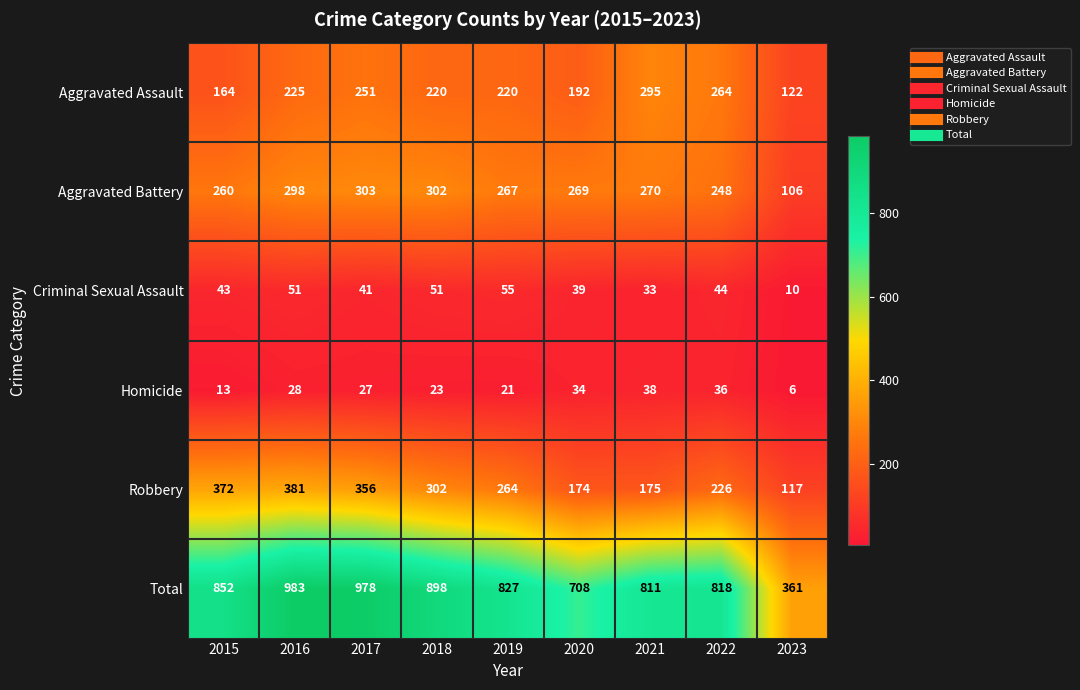

What is the average value of the Aggravated Battery series?

258